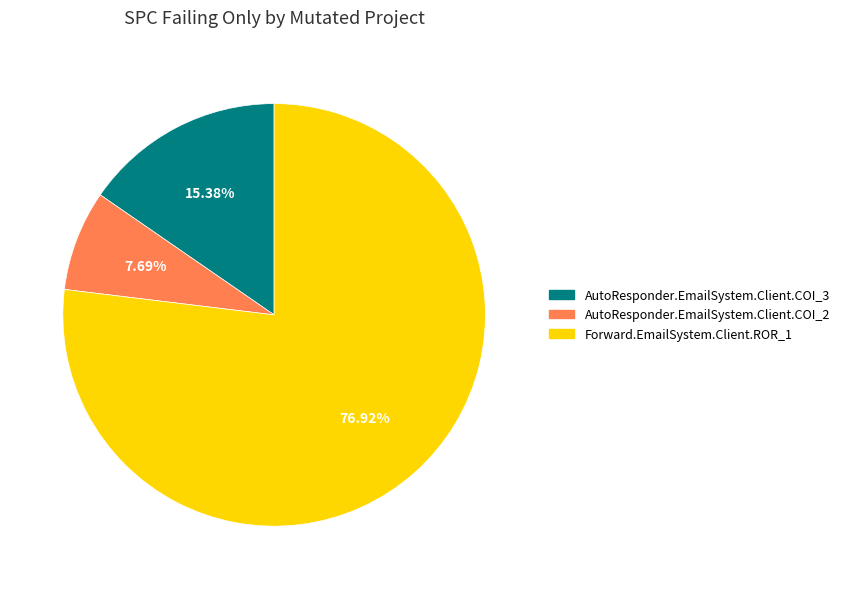

Which category has the biggest portion of the pie?

Forward.EmailSystem.Client.ROR_1